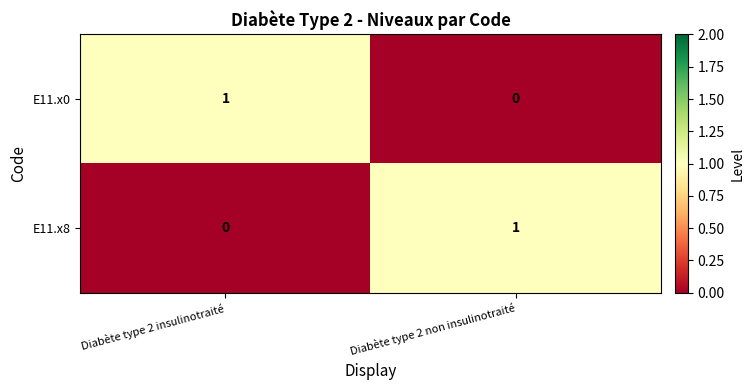

How many values in E11.x0 are above zero?

1